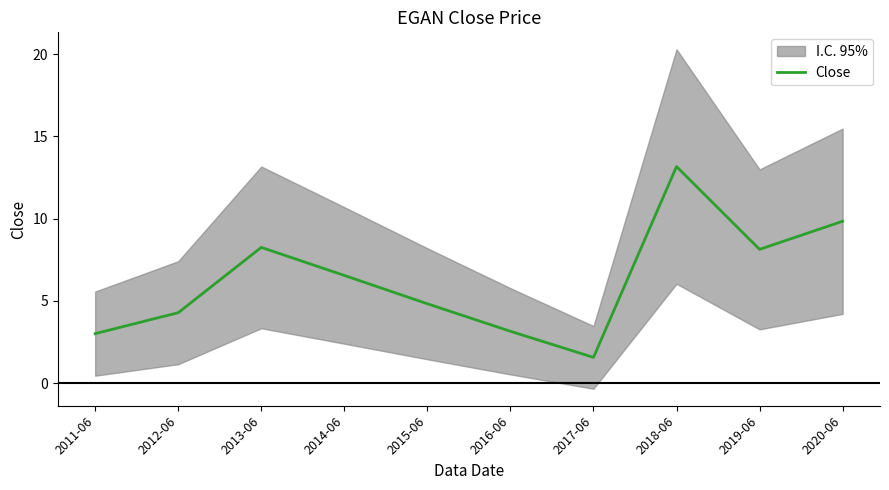

List the labels in order of value, largest first.

2018-06, 2020-06, 2013-06, 2019-06, 2014-06, 2015-06, 2012-06, 2016-06, 2011-06, 2017-06